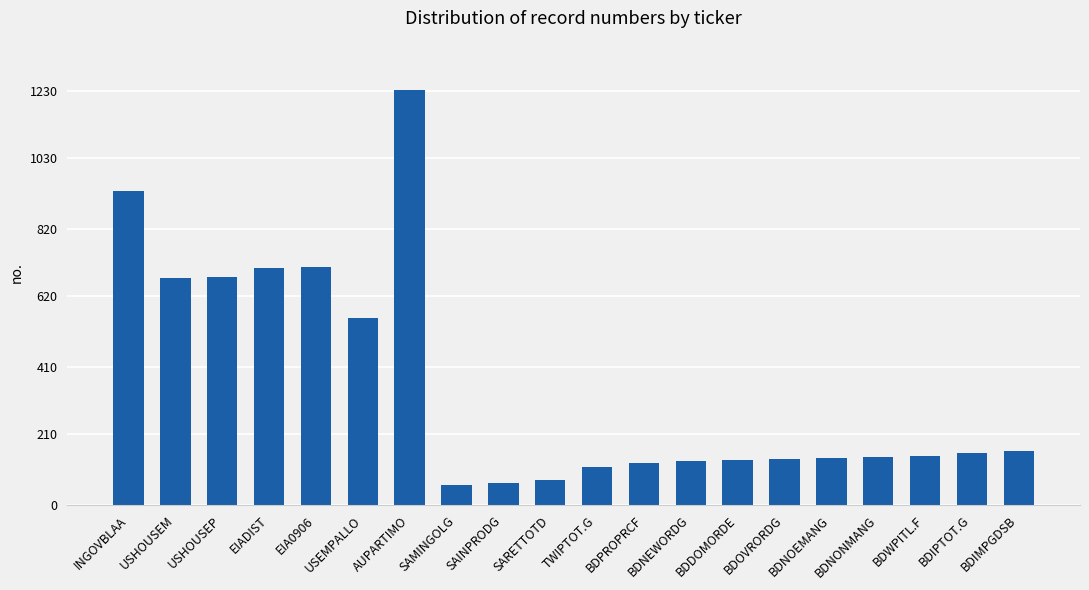

How many bars are there in total?

20